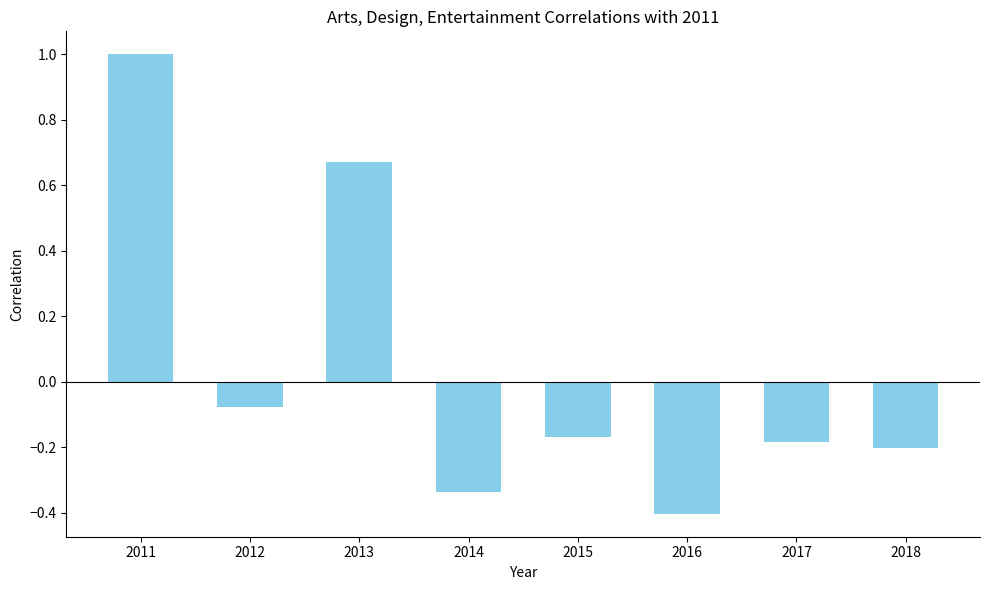

Is it true that the value at 2011 is 1.0?

True